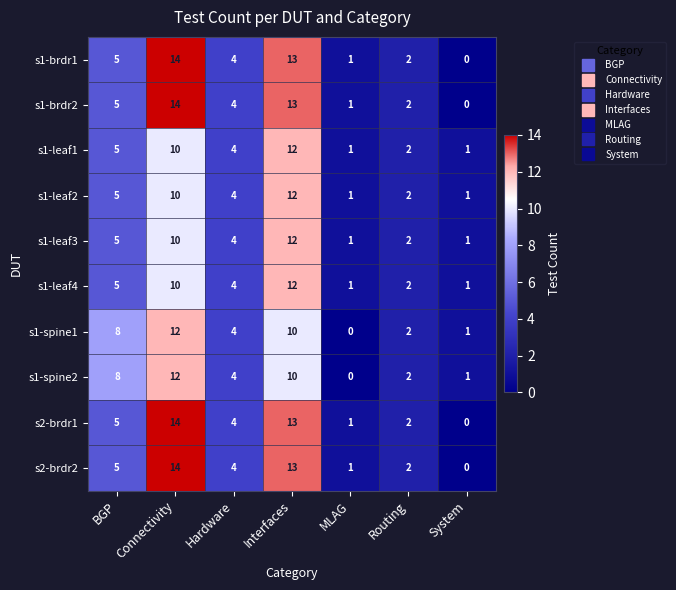

Which label corresponds to the largest value in the chart?

Connectivity